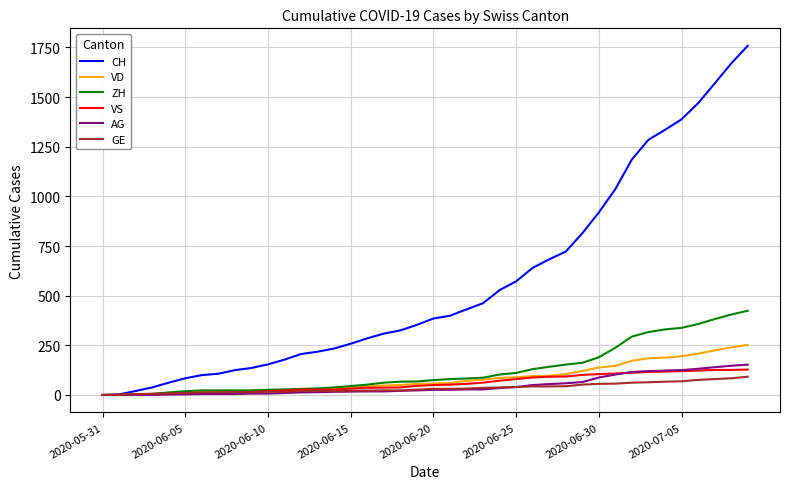

What is the maximum value for GE?

92